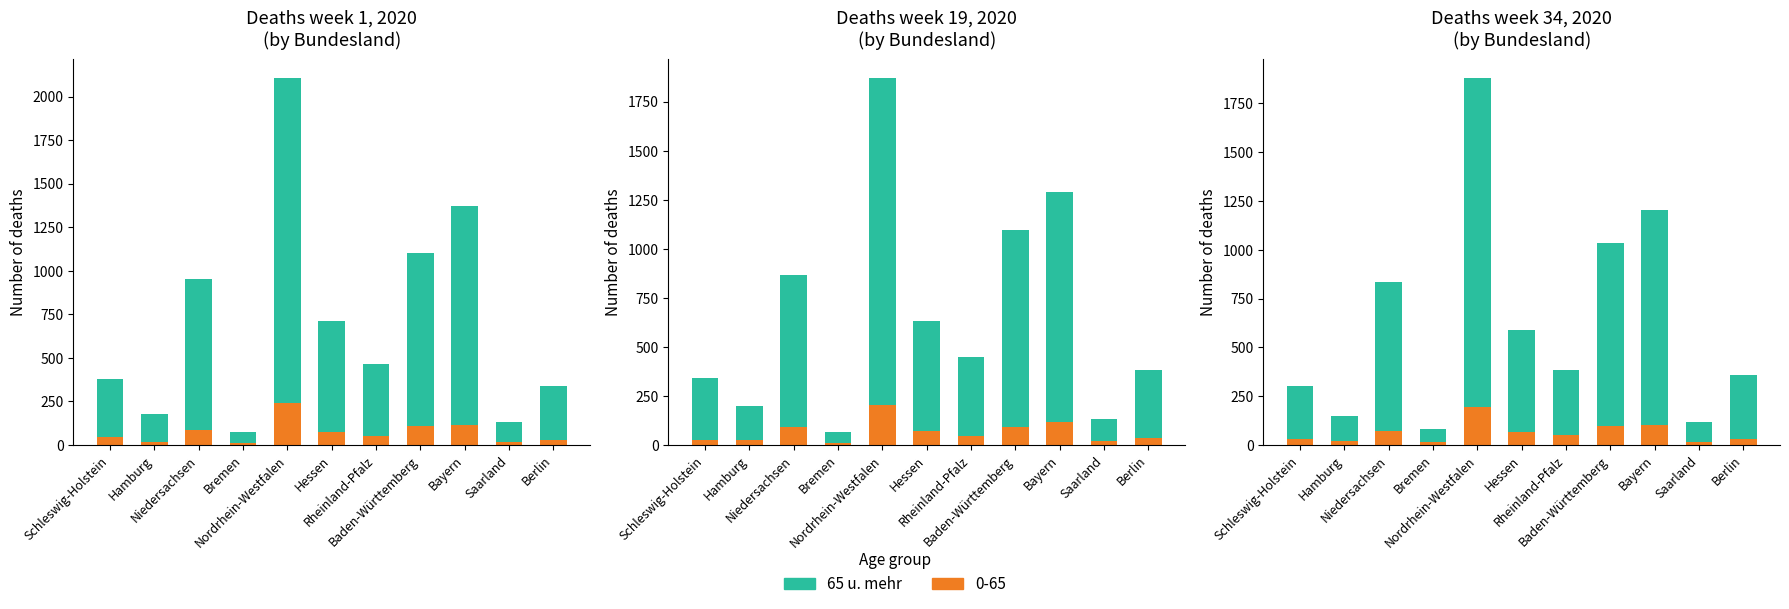

Does the chart contain any negative values?

No